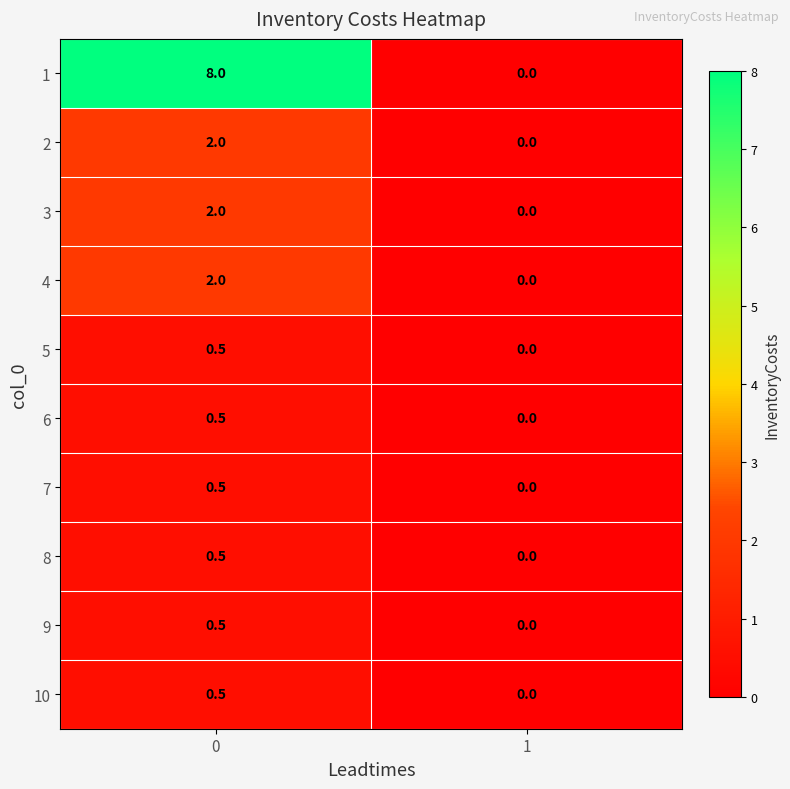

What is the total value across all series at 0?

17.0